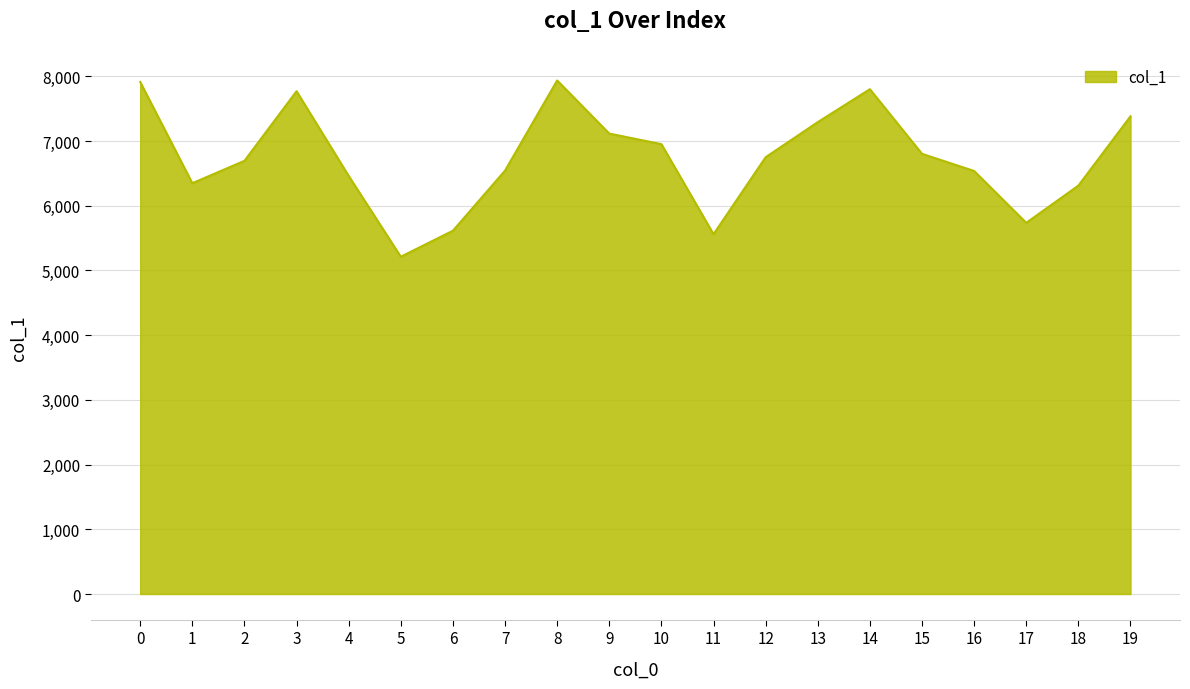

What is the difference between the values at 12 and 18?

439